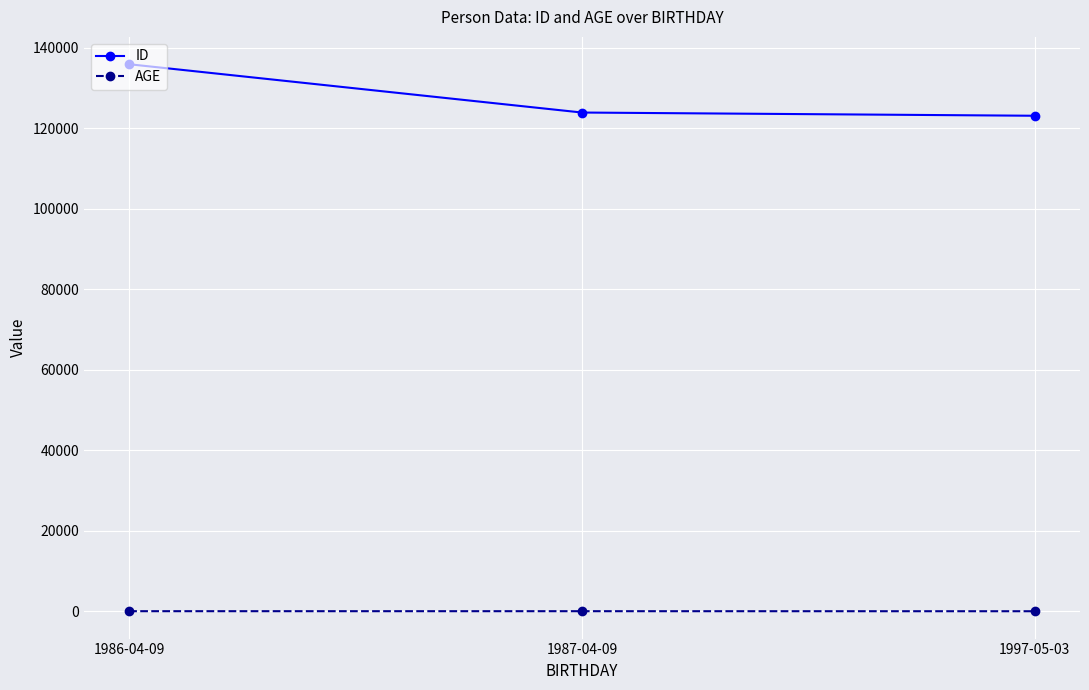

Does the chart display data point markers on the line(s)?

Yes